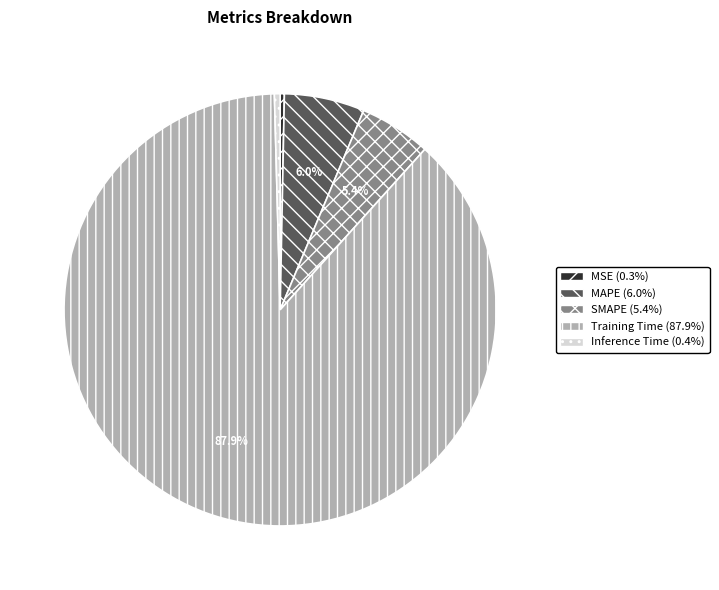

How many slices are in this pie chart?

5